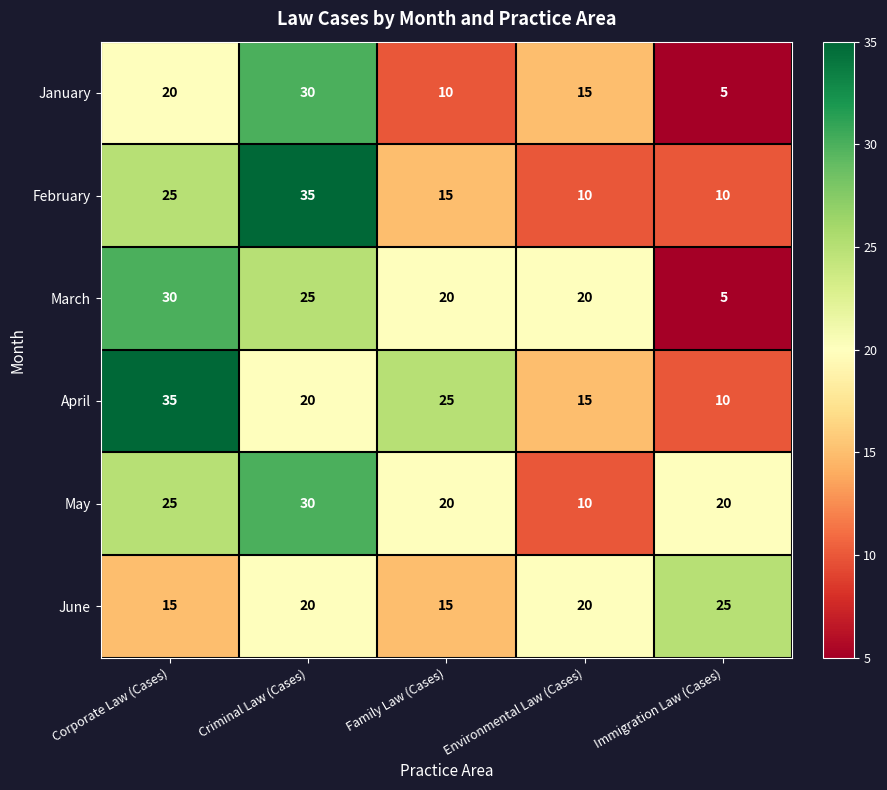

Reading right to left, transcribe all the data shown in this chart.

January: Immigration Law (Cases)=5	Environmental Law (Cases)=15	Family Law (Cases)=10	Criminal Law (Cases)=30	Corporate Law (Cases)=20
February: Immigration Law (Cases)=10	Environmental Law (Cases)=10	Family Law (Cases)=15	Criminal Law (Cases)=35	Corporate Law (Cases)=25
March: Immigration Law (Cases)=5	Environmental Law (Cases)=20	Family Law (Cases)=20	Criminal Law (Cases)=25	Corporate Law (Cases)=30
April: Immigration Law (Cases)=10	Environmental Law (Cases)=15	Family Law (Cases)=25	Criminal Law (Cases)=20	Corporate Law (Cases)=35
May: Immigration Law (Cases)=20	Environmental Law (Cases)=10	Family Law (Cases)=20	Criminal Law (Cases)=30	Corporate Law (Cases)=25
June: Immigration Law (Cases)=25	Environmental Law (Cases)=20	Family Law (Cases)=15	Criminal Law (Cases)=20	Corporate Law (Cases)=15